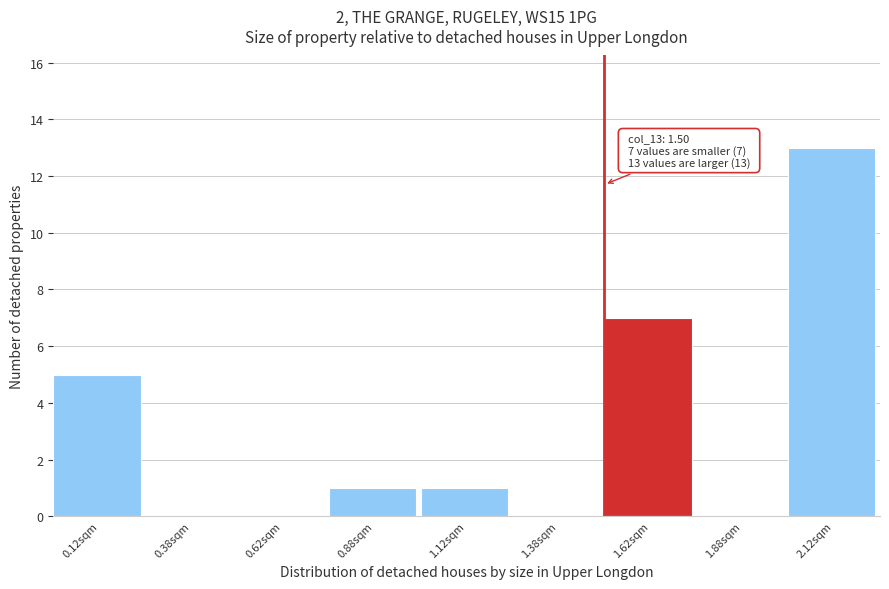

Which range on the x-axis has the tallest bar?

2.00 to 2.25